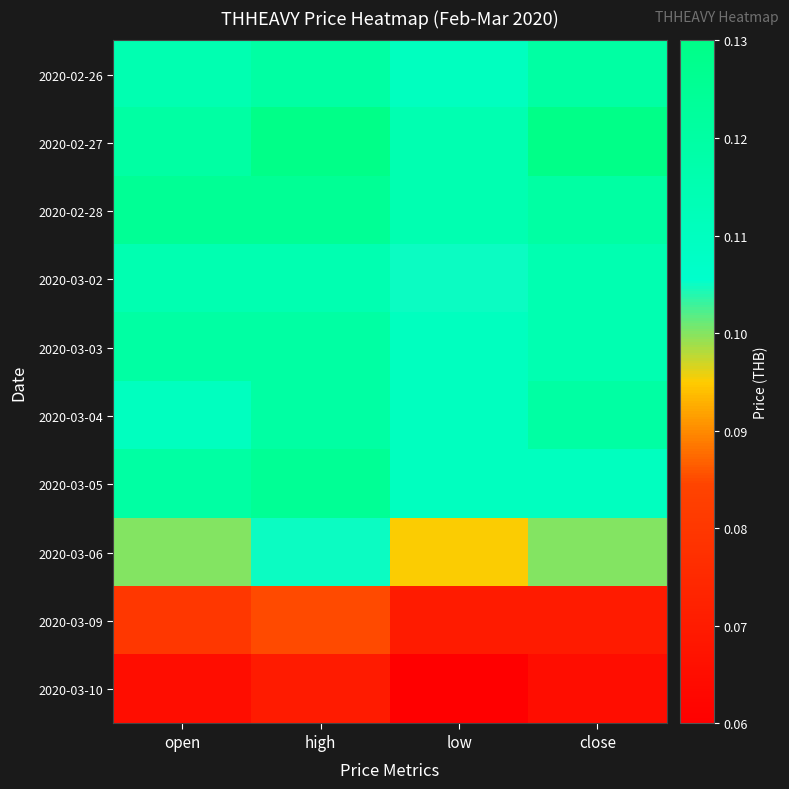

What is the total value across all series at open?

1.1